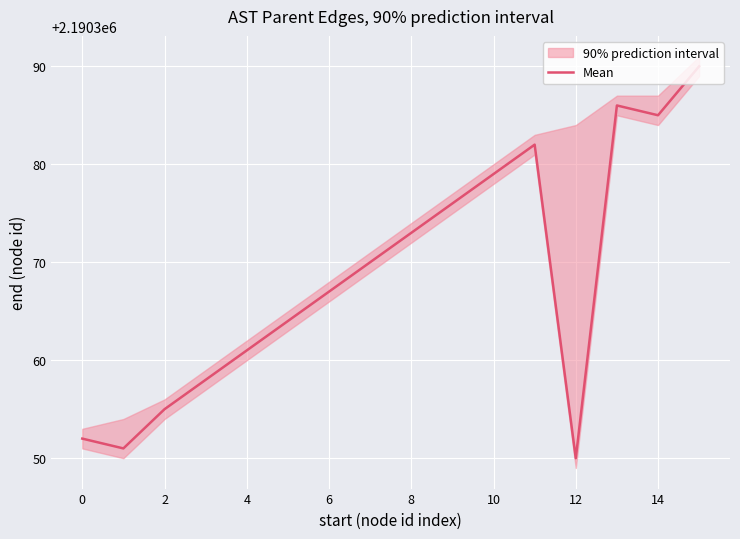

Is it true that Mean equals 1439611 at 12?

False